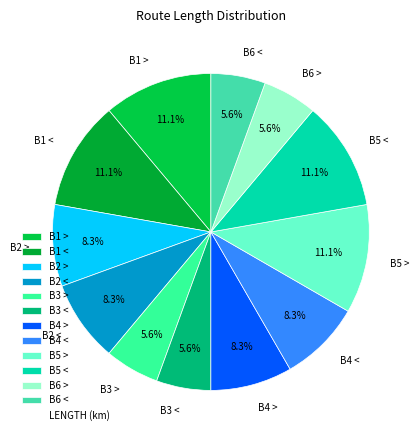

What is the ratio of the value at B1 > to the value at B4 <?

1.3